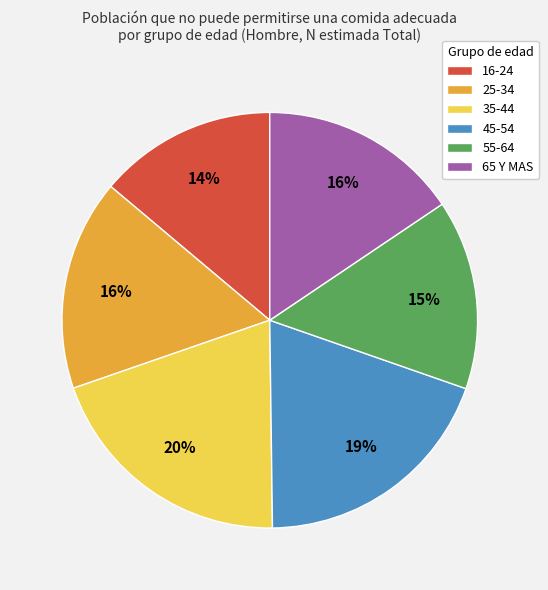

What is the ratio of the value at 16-24 to the value at 35-44?

0.7